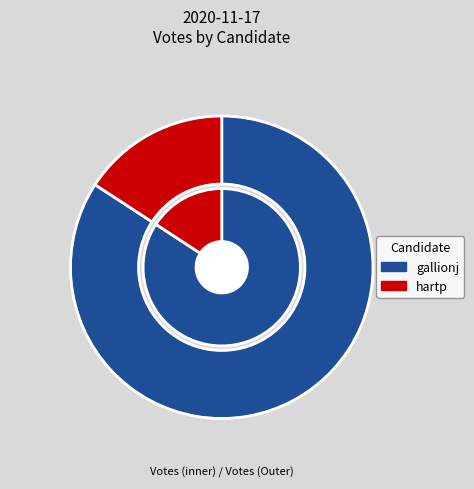

What is the total percentage of hartp and gallionj?

100.0%